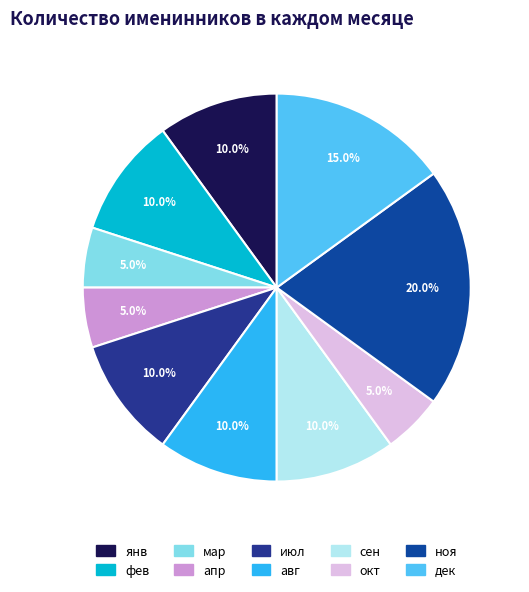

Approximately how many times larger is the value at мар compared to фев?

0.5